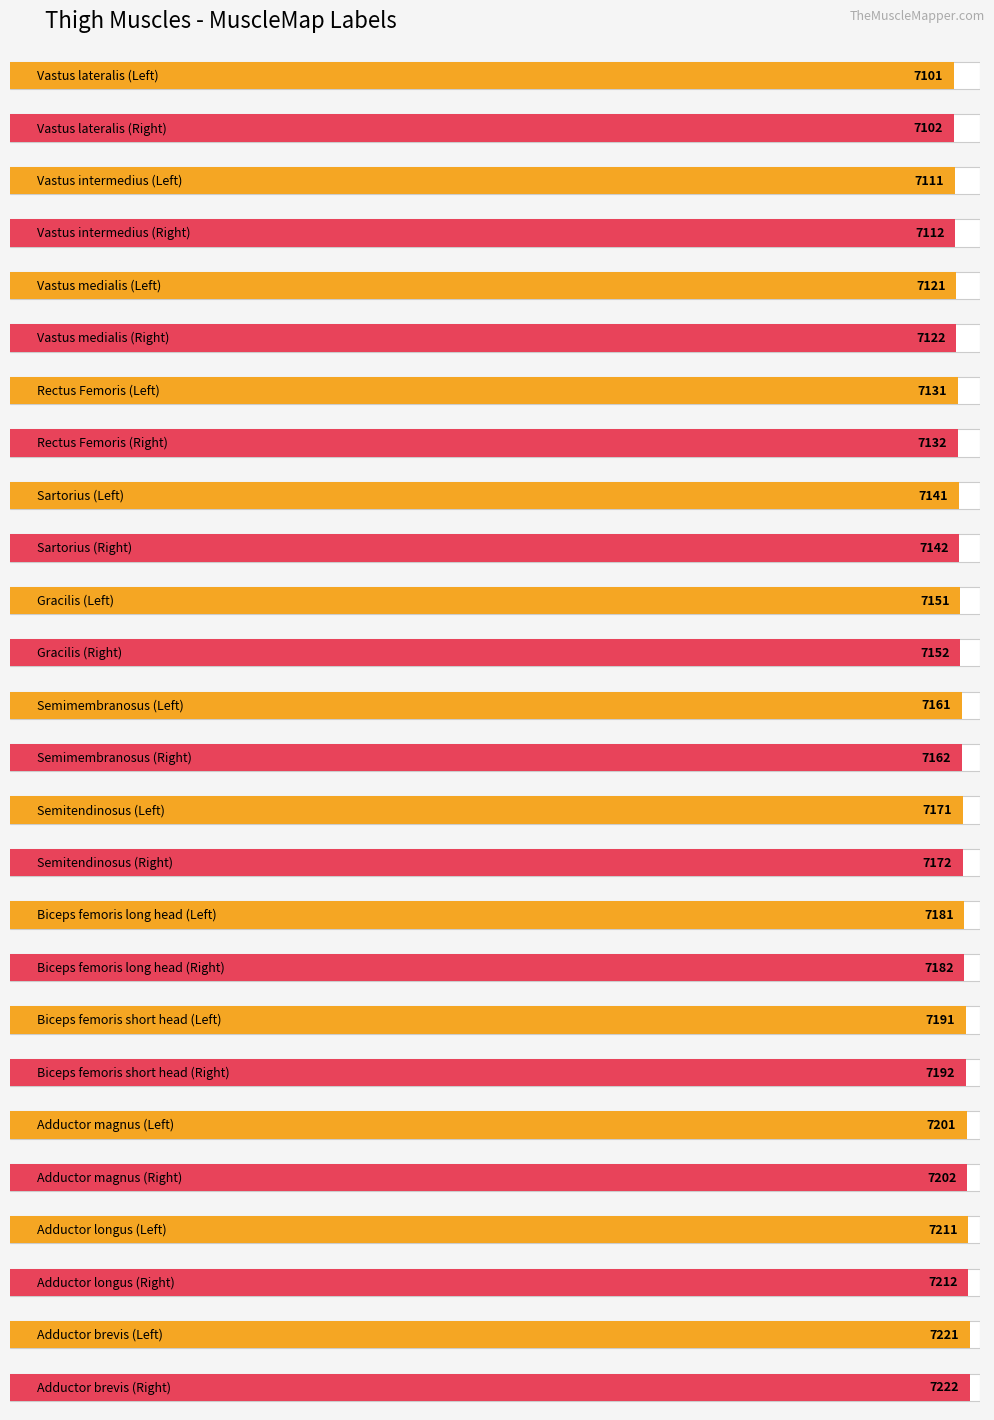

Which series has the largest range (max minus min)?

MuscleMap_label_left